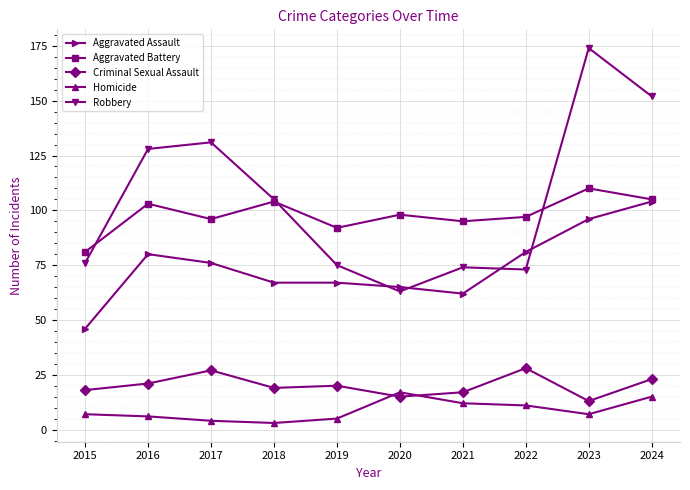

Which category has the highest value in the Robbery series?

2023